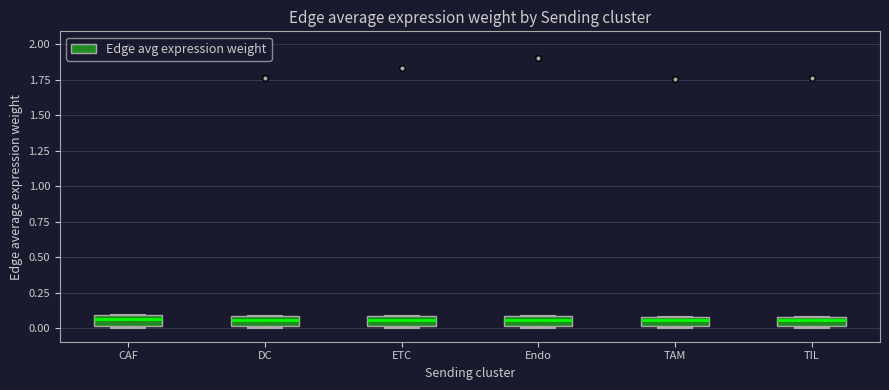

Where is the lower edge of the box for CAF on the y-axis? The values are not printed on the chart, so give them approximately, as read against the axis.

0.00